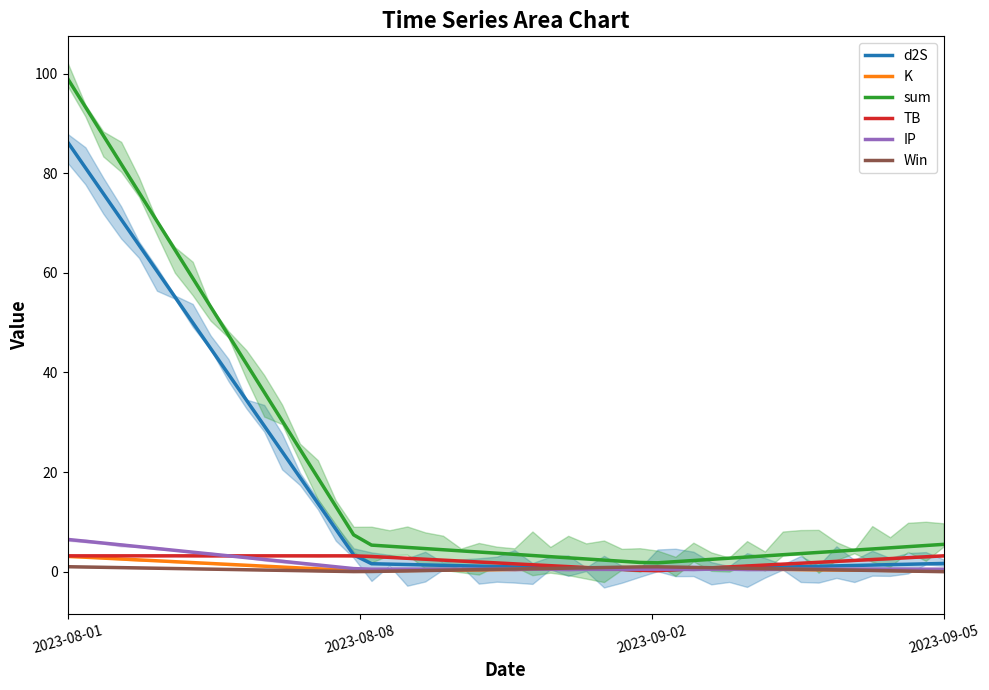

True or false: IP has more than 1 points higher than both neighbors.

False